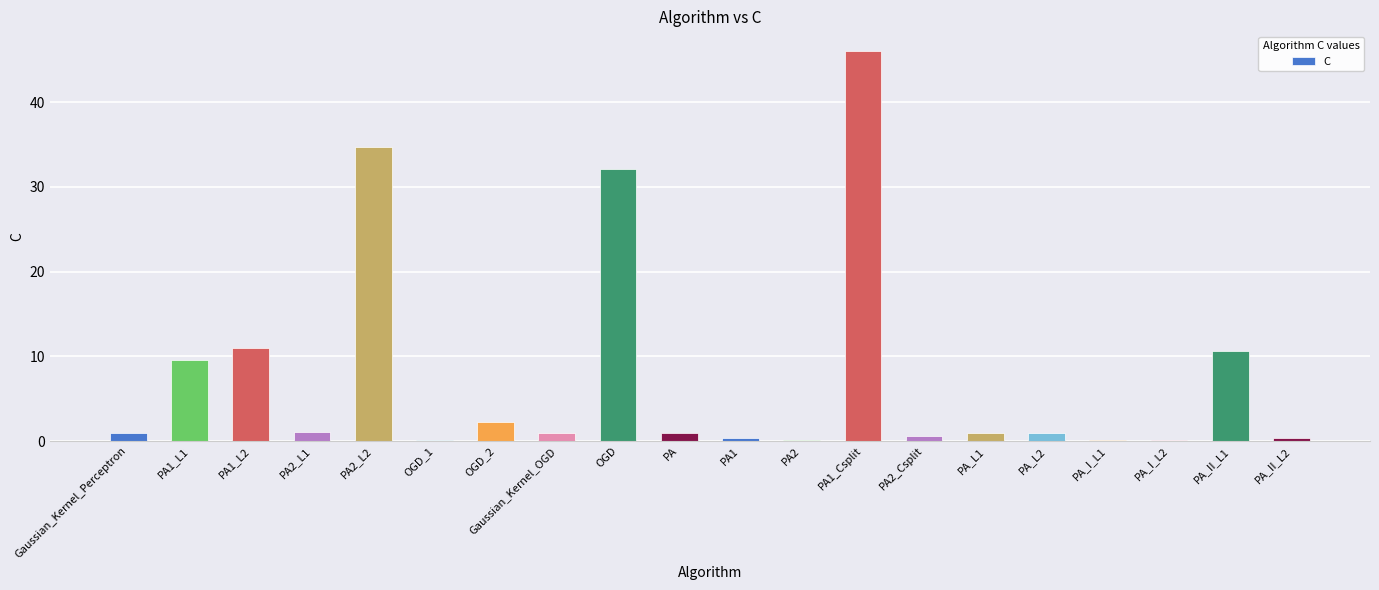

Which has a higher value, PA2 or PA_II_L1?

PA_II_L1